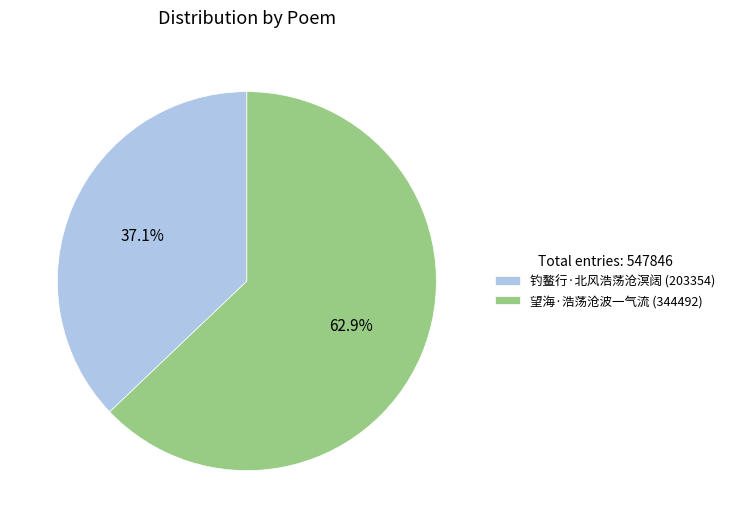

Is it true that 钓鳌行·北风浩荡沧溟阔 is 37% of the pie?

True